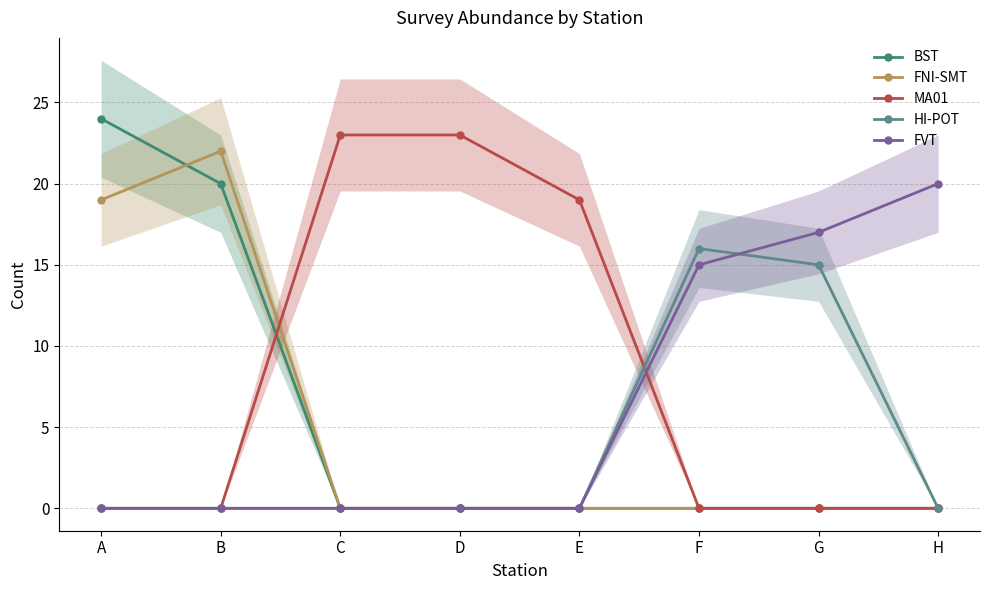

At which category does FNI-SMT reach its first local peak?

B